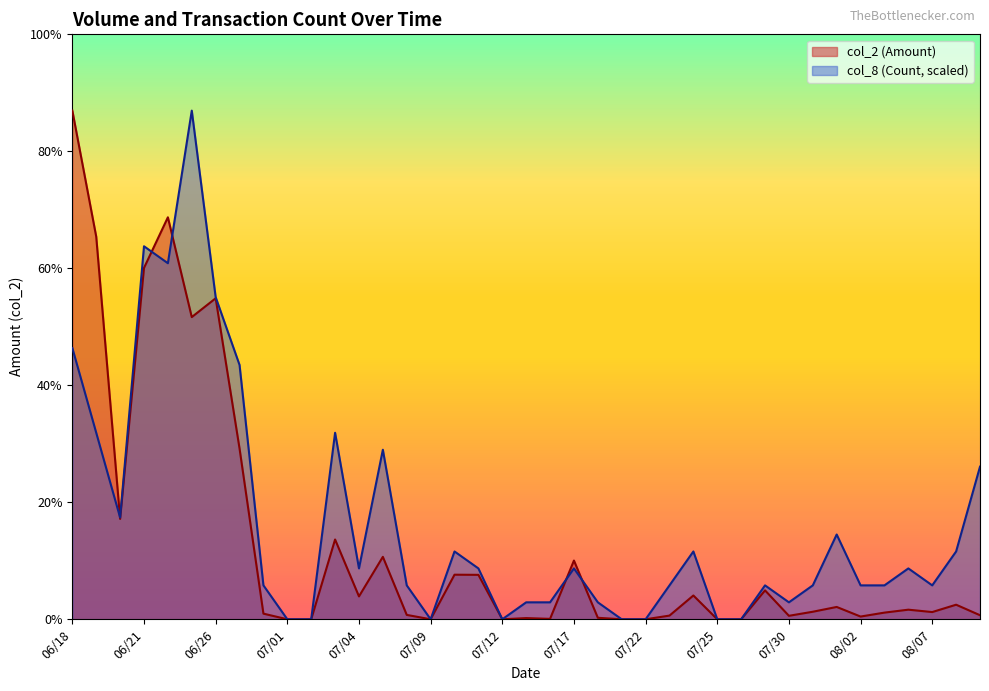

Between 07/19 and 07/25, which series saw the biggest shift?

col_2 (Amount)